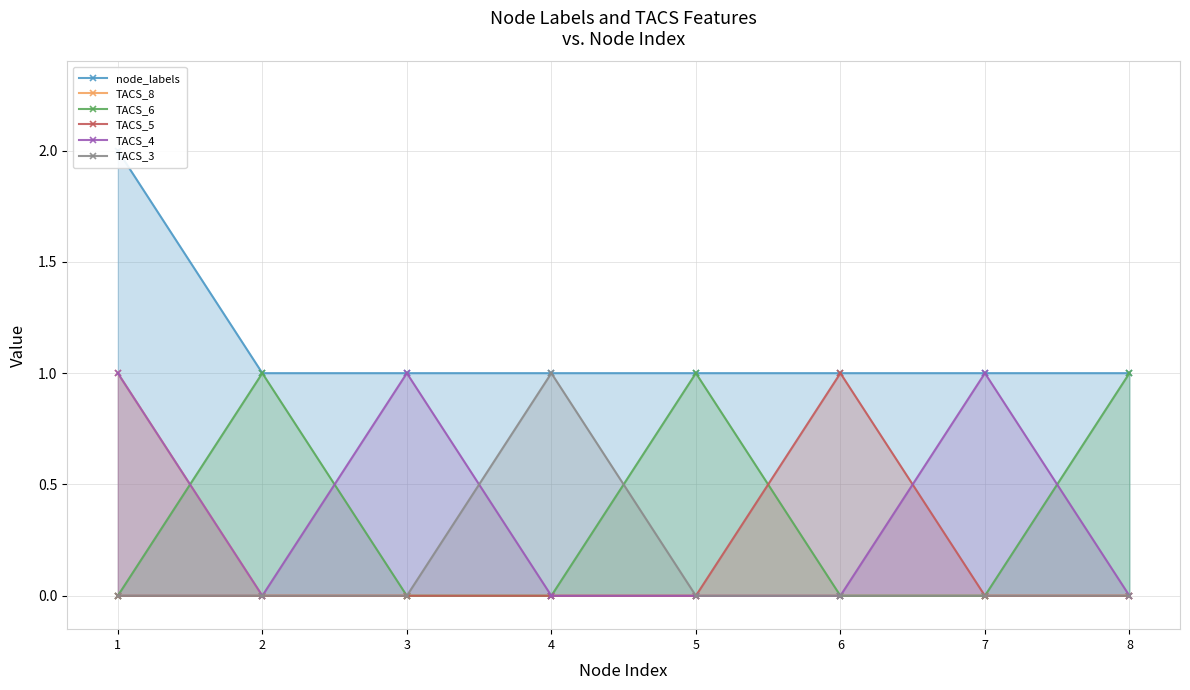

How many values in TACS_6 are above zero?

3